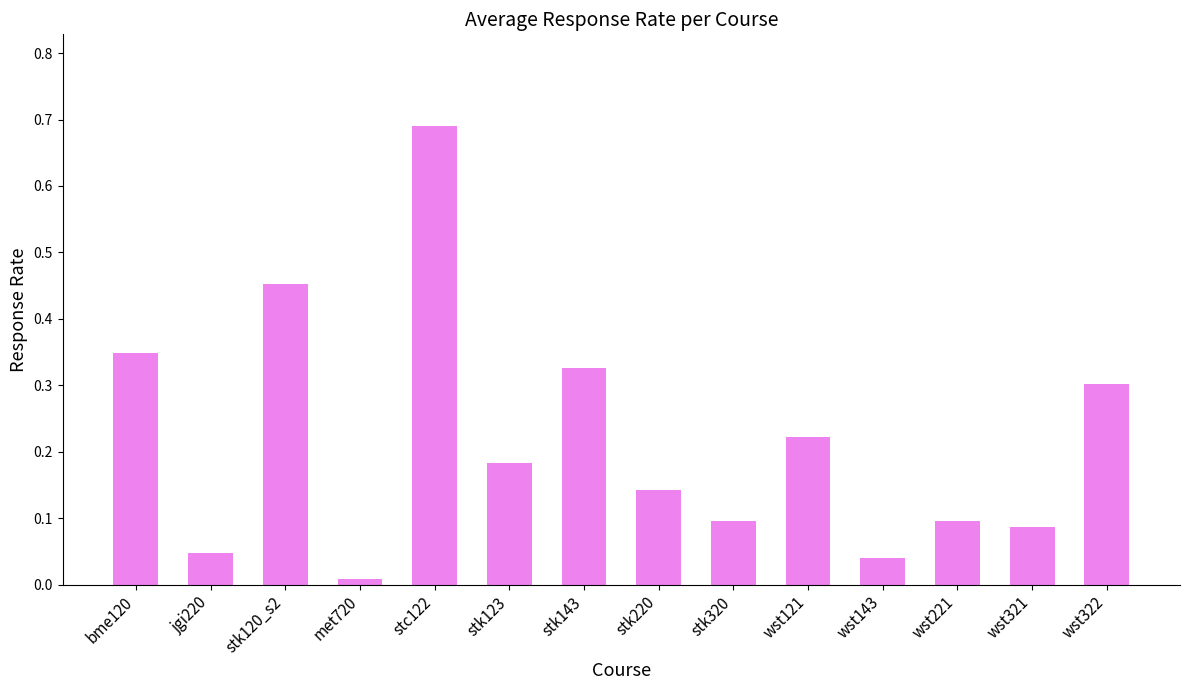

Is it true that the value at stk220 is 0.1?

True